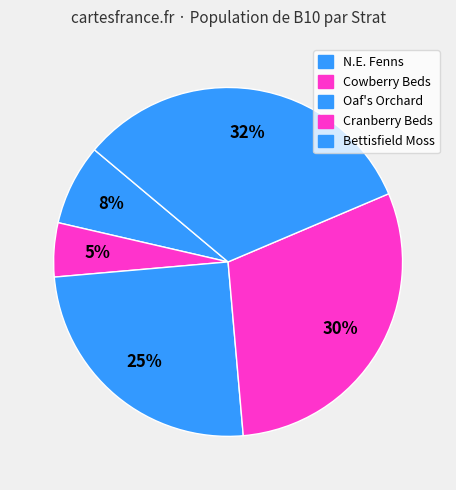

What percentage is the Bettisfield Moss slice, to the nearest percent?

32%